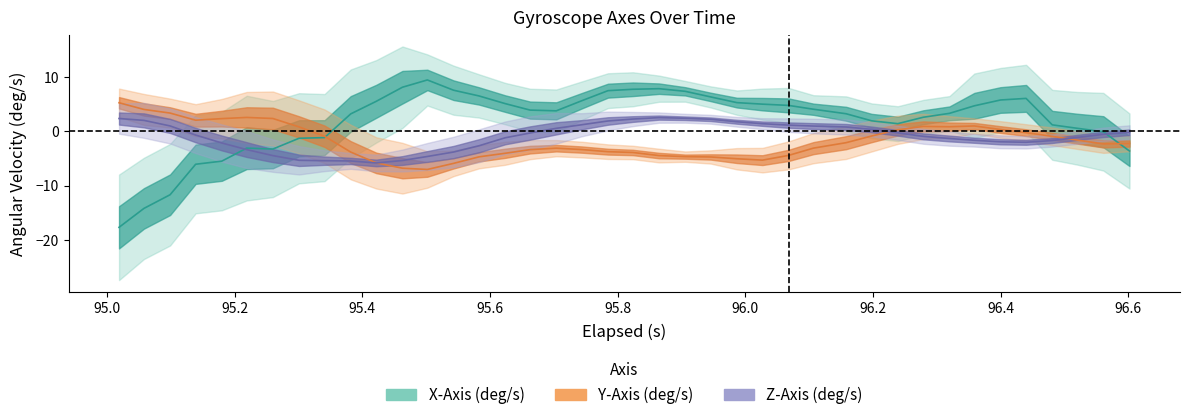

Which series has the largest total across all categories?

X-Axis (deg/s)